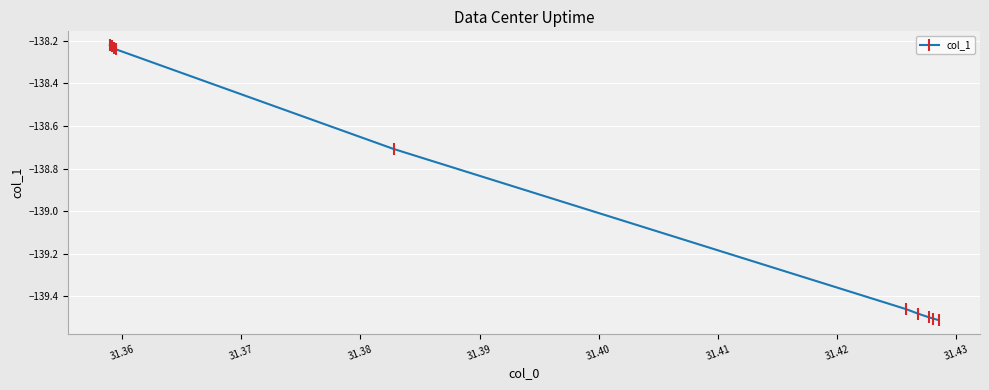

How many values are between -139 and -138?

5